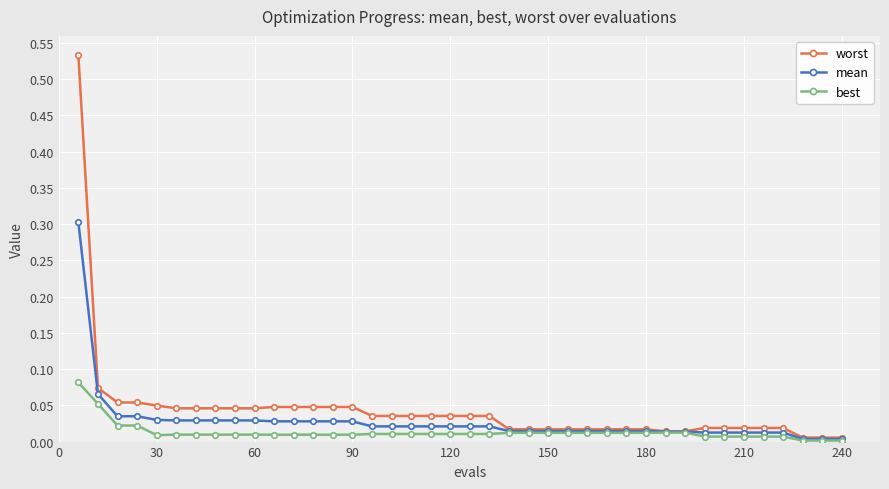

At how many categories does at least one series exceed 0?

40